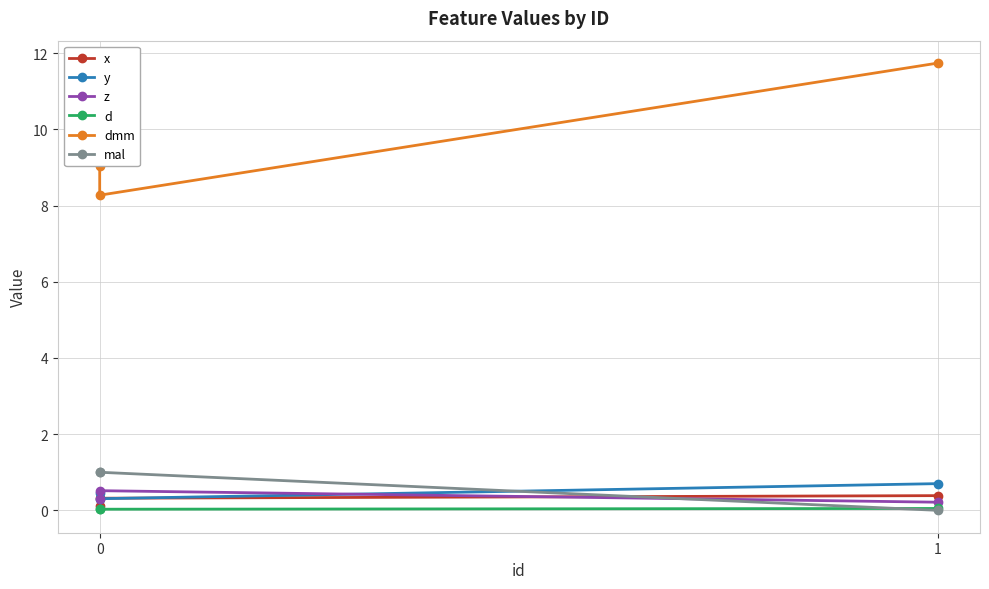

Reading right to left, transcribe all the data shown in this chart.

x: 0.4	0.3	0.1
y: 0.7	0.3	0.5
z: 0.2	0.5	0.3
d: 0.0	0.0	0.0
dmm: 11.7	8.3	9.0
mal: 0.0	1.0	1.0